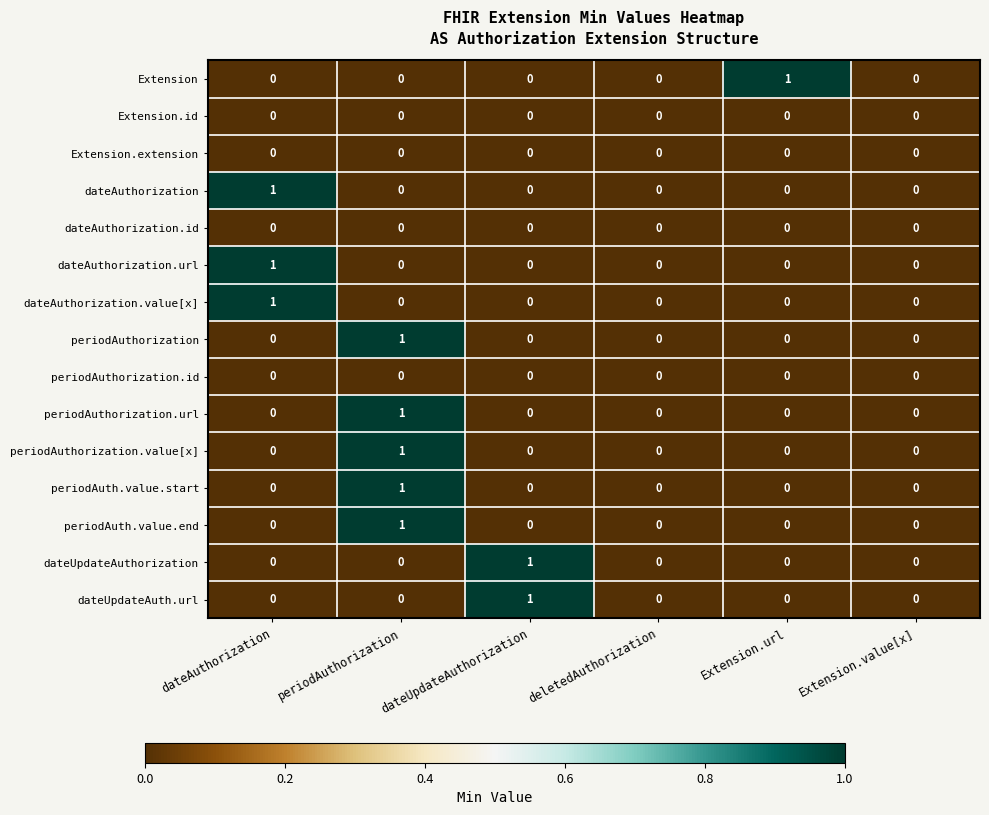

Between deletedAuthorization and Extension.url, which series saw the biggest shift?

Extension